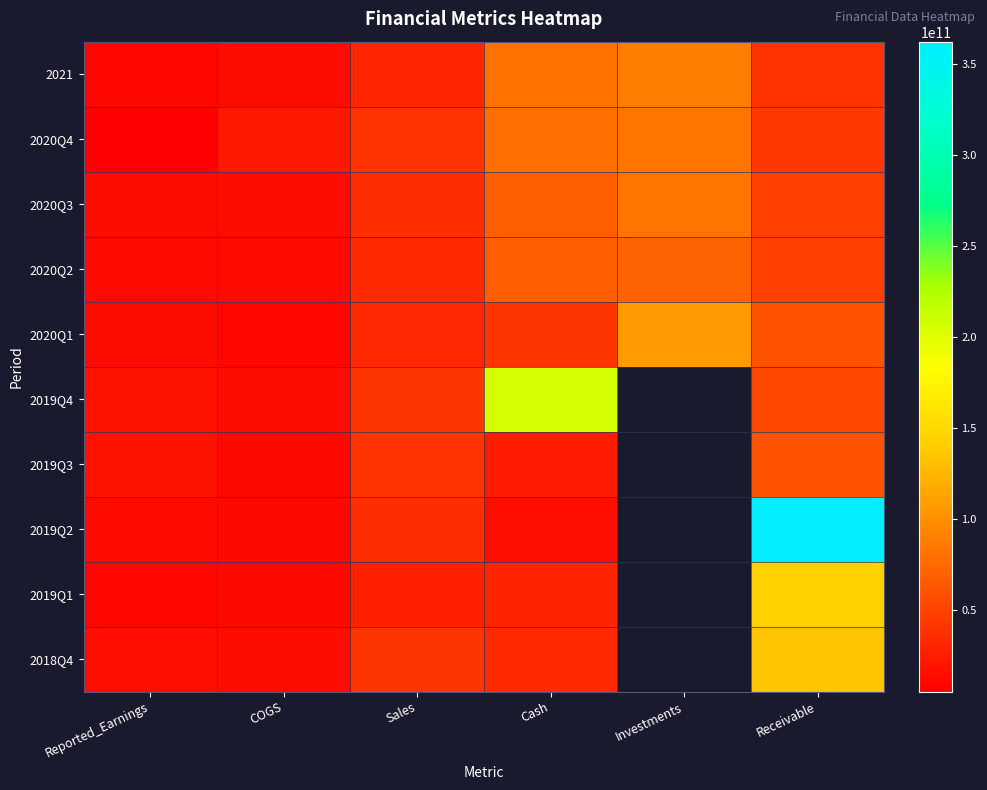

At Cash, list the series in order from smallest to largest.

2019Q2, 2019Q3, 2019Q1, 2018Q4, 2020Q1, 2020Q2, 2020Q3, 2020Q4, 2021, 2019Q4